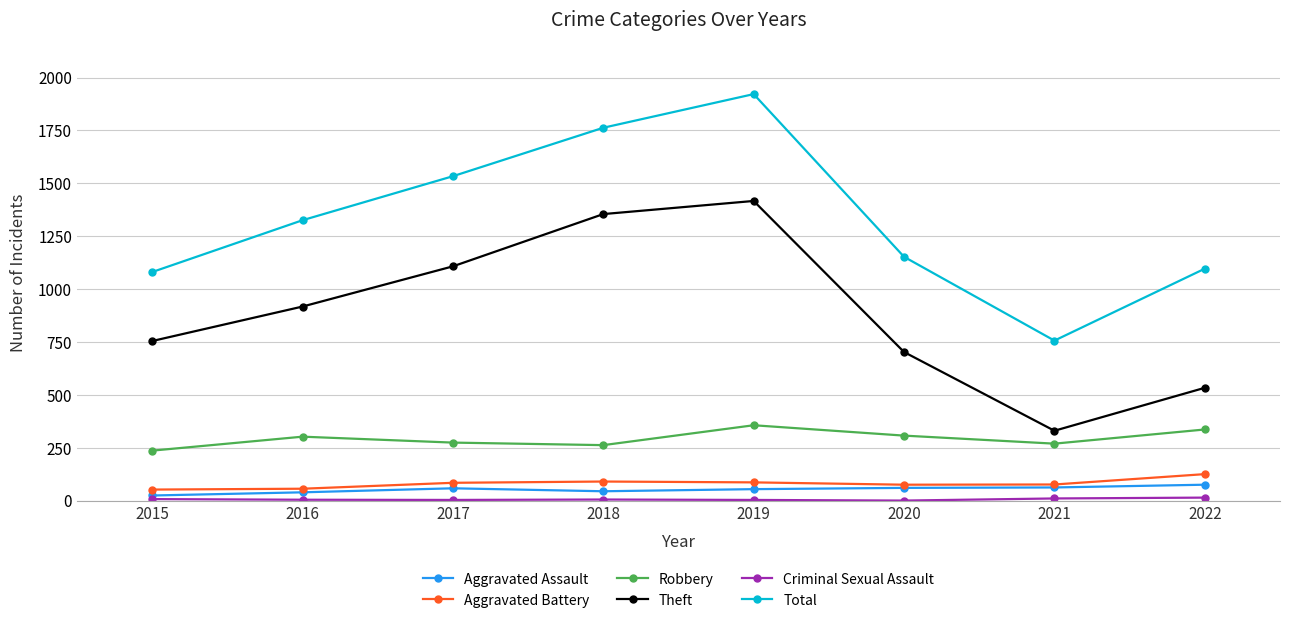

The Theft series shows 209 at 2021. True or false?

False